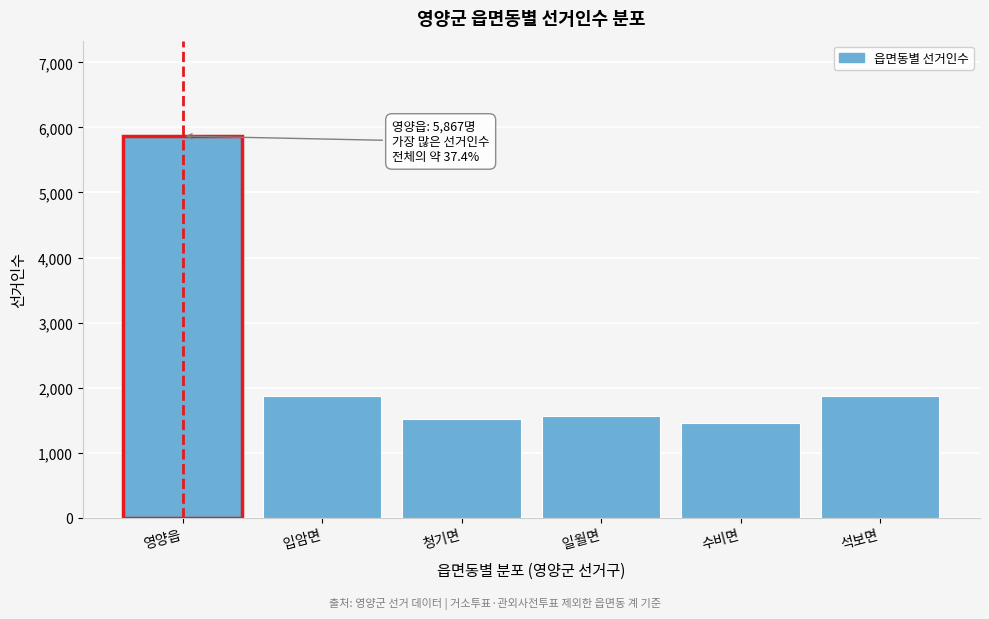

What is the label of the 5th bar from the right?

입암면